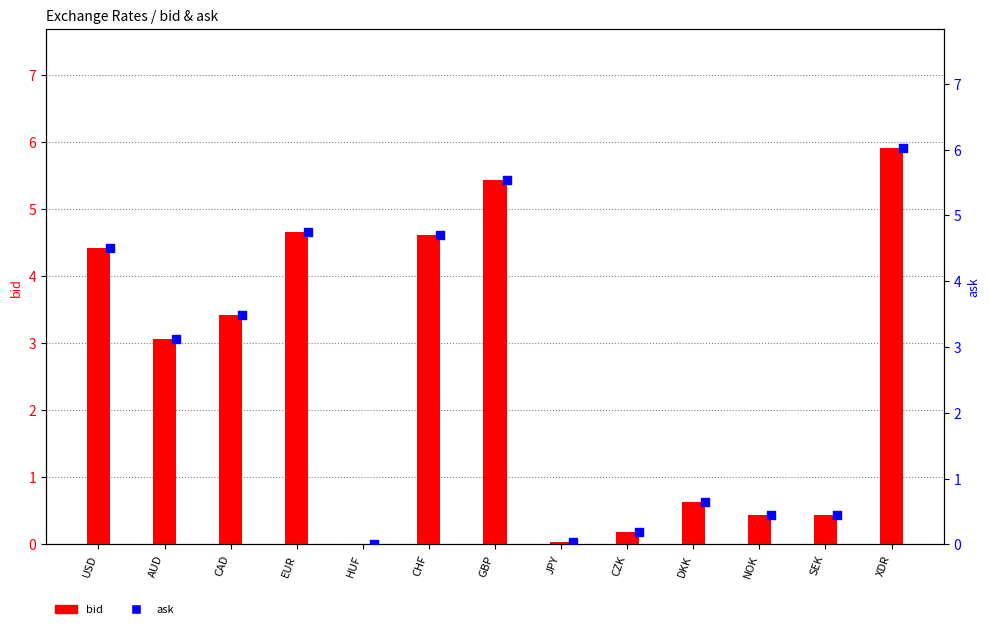

Which series has the widest spread of Y values?

ask